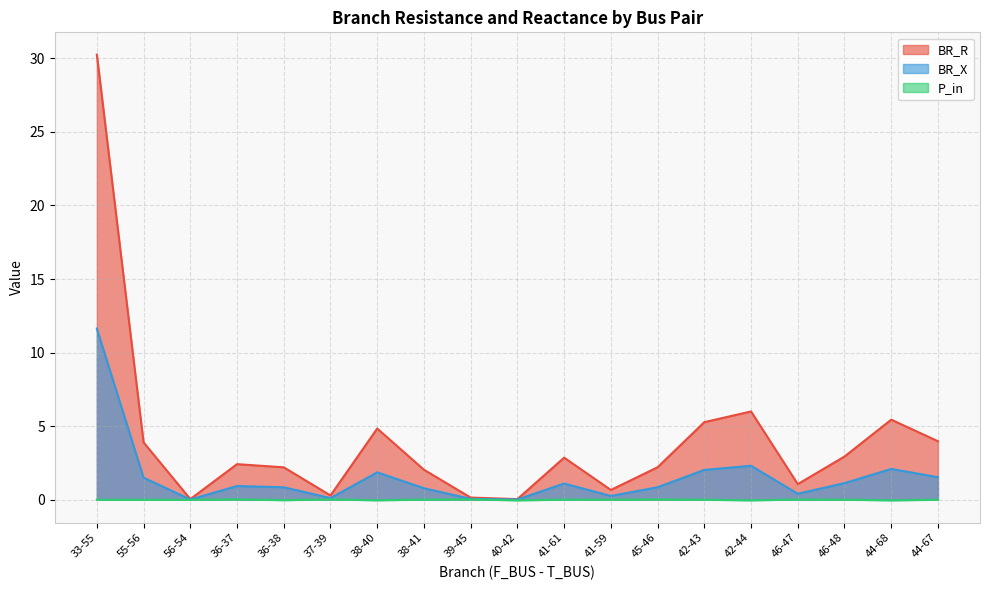

True or false: P_in has a value of 0.0 at 46-47.

True